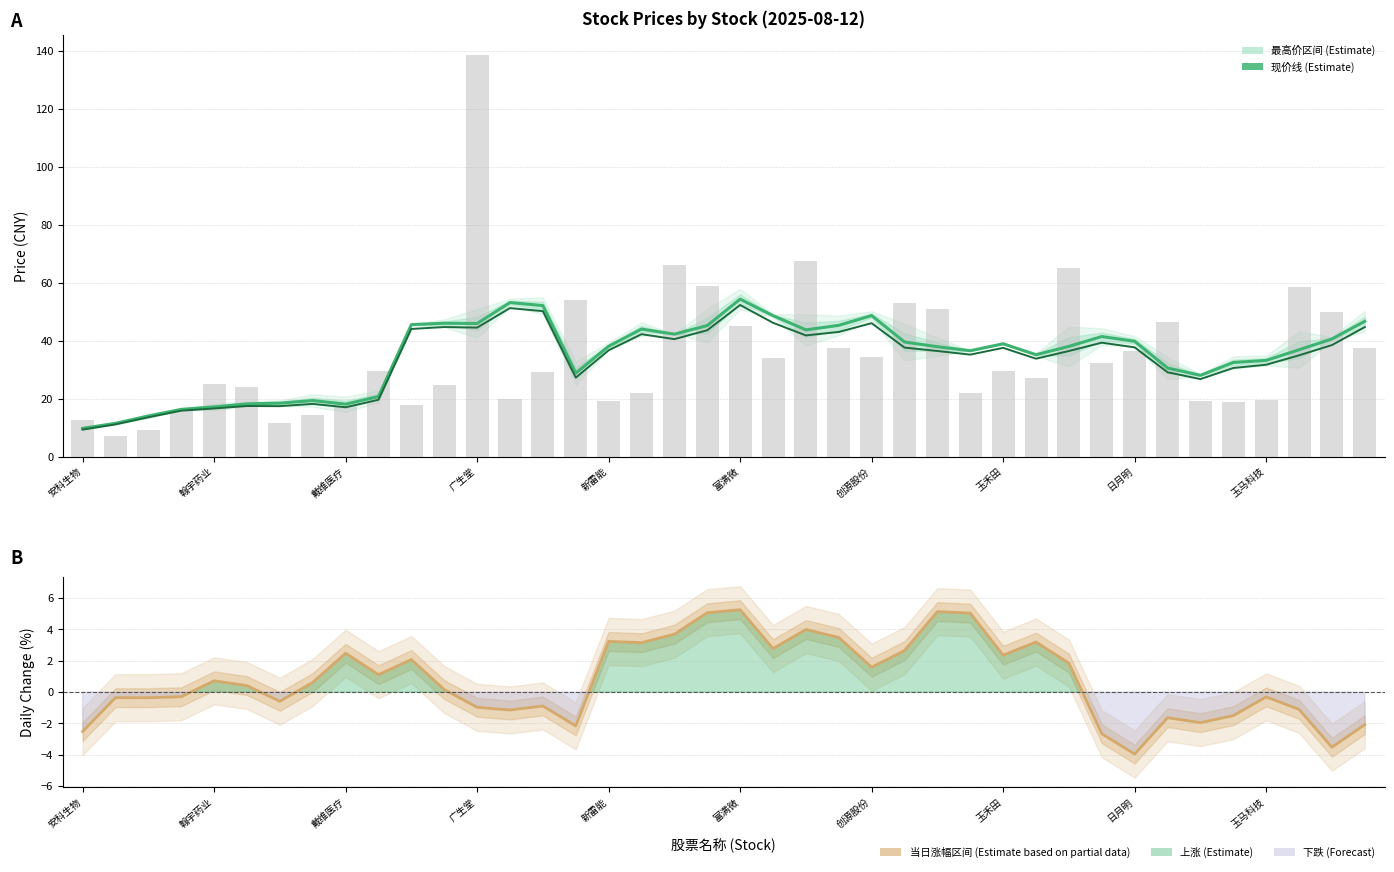

What is the total value across all series at 日月明?

73.6